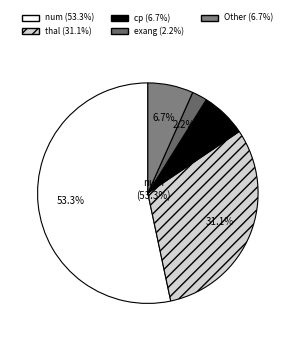

What is the largest slice in the pie chart?

num